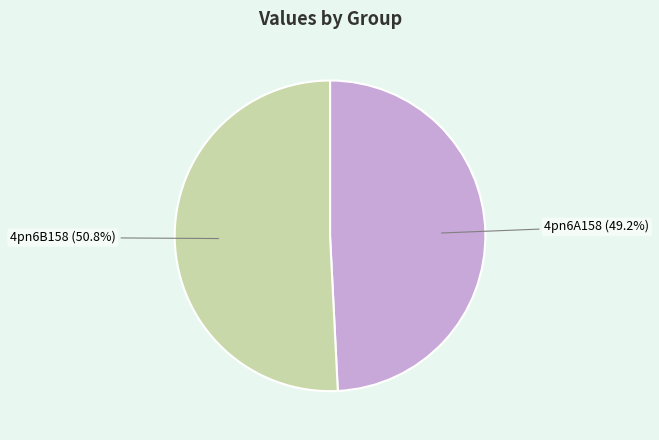

Is there a majority slice in this chart?

Yes